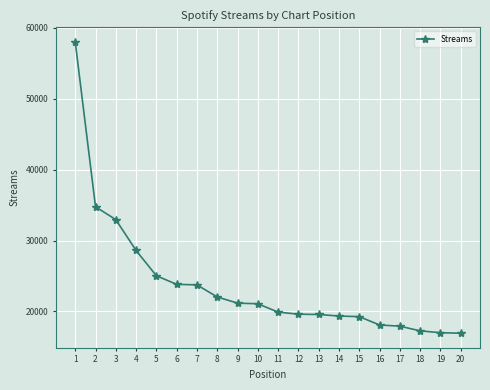

What value does the data have at 12, to the nearest 100?

19600